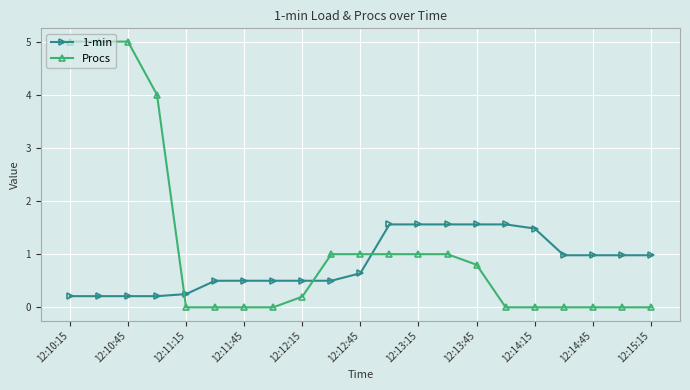

What is the value of the Procs point at the 4th from the left?

4.0